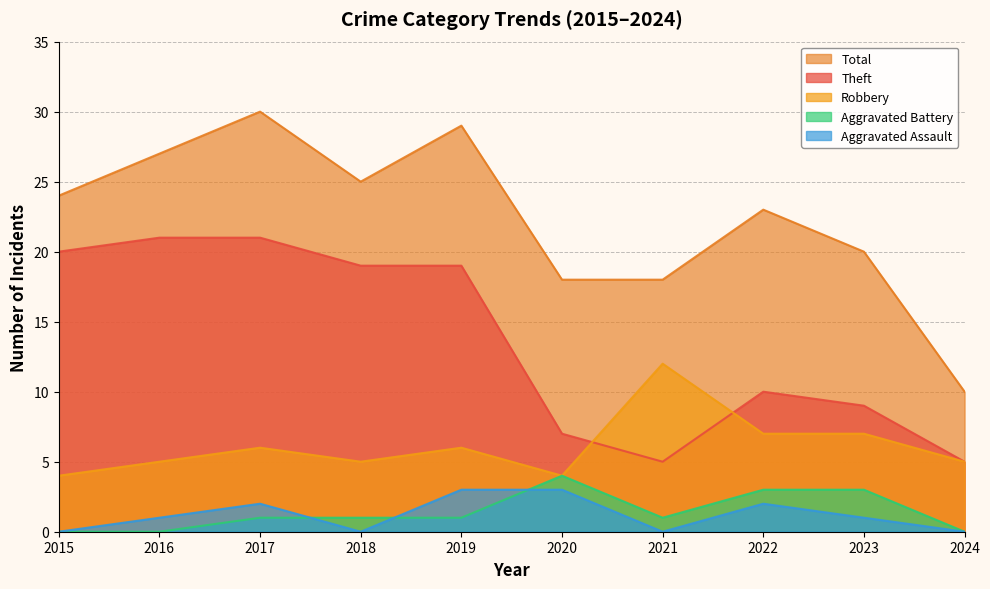

What is the highest value of the Aggravated Battery series?

4